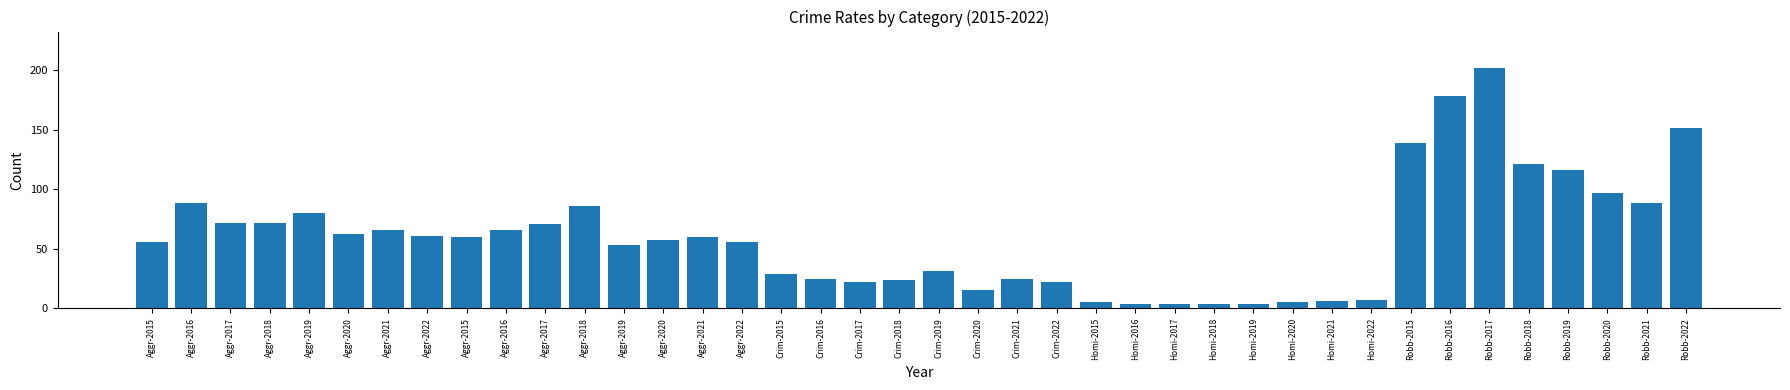

Read the value at Homi-2020.

5